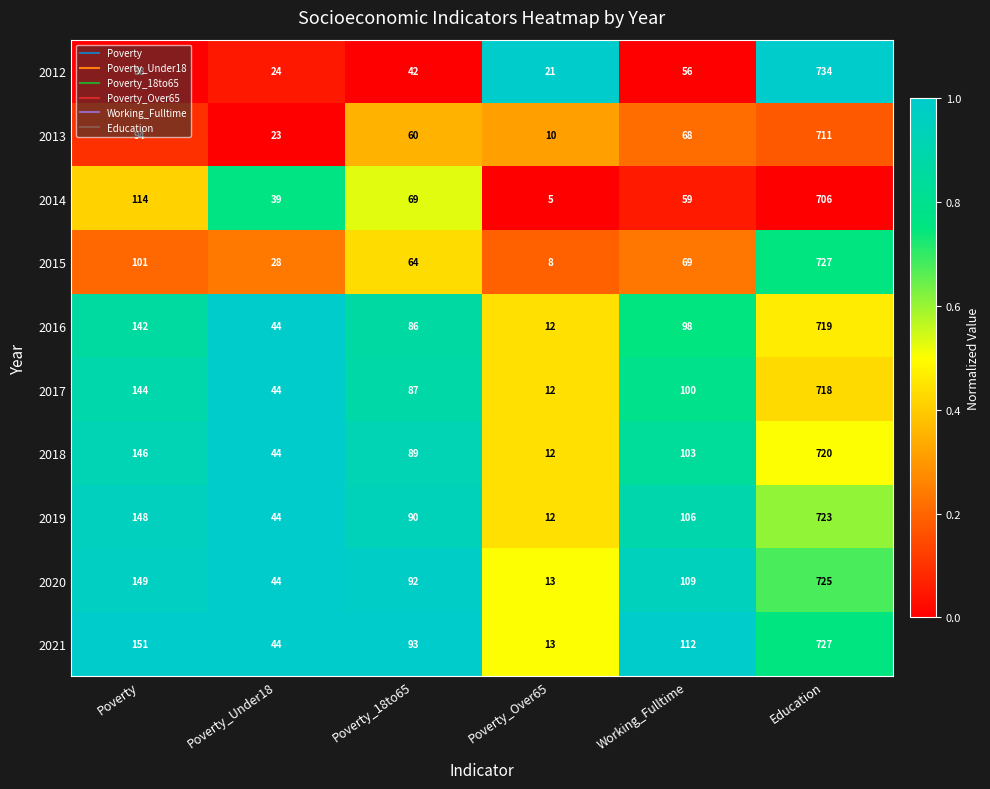

Rank the categories by 2012 value from lowest to highest.

Poverty_Over65, Poverty_Under18, Poverty_18to65, Working_Fulltime, Poverty, Education